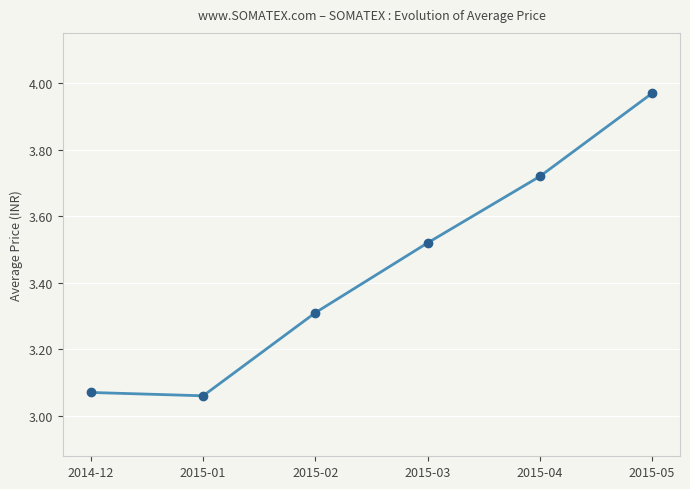

Is this an area chart (filled region under the line)?

No